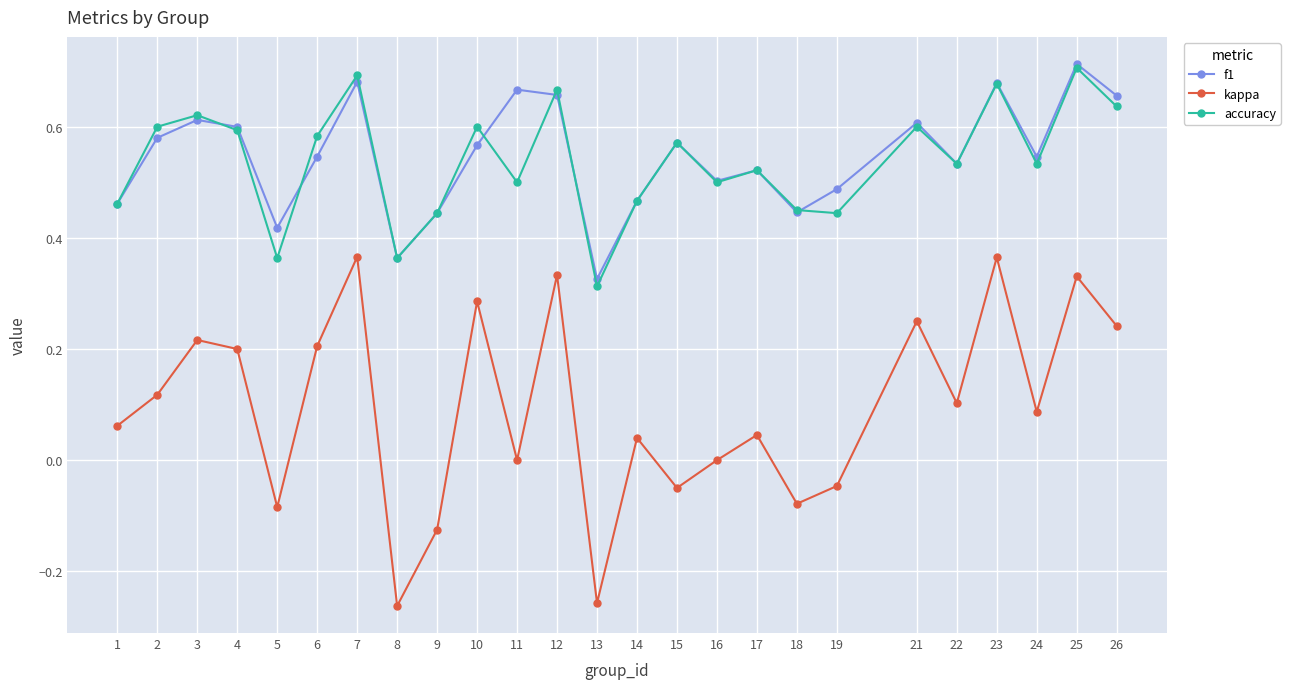

Where is the first local minimum for accuracy?

5